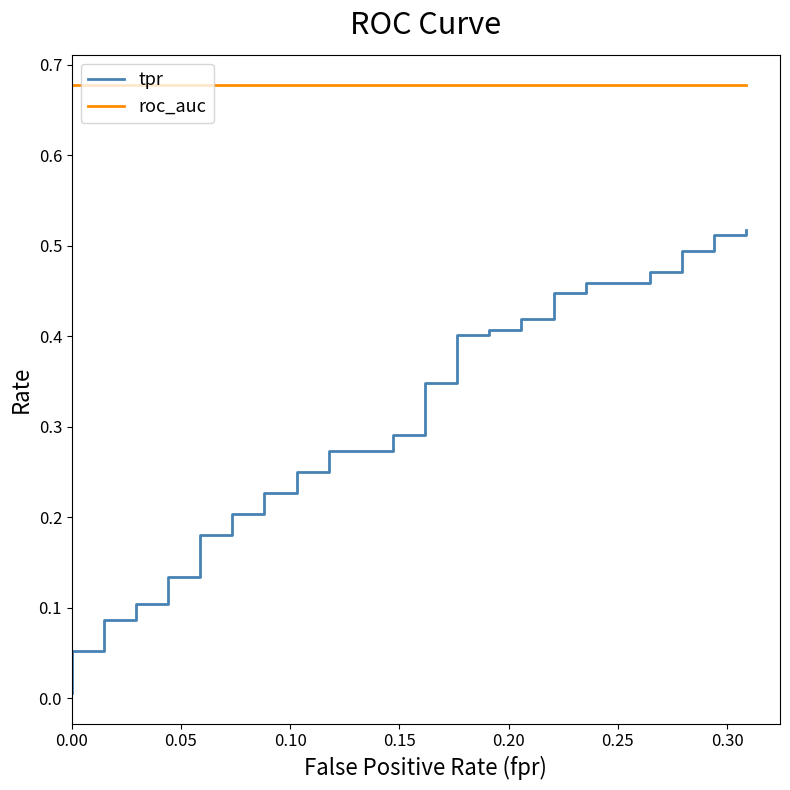

How many lines are shown in the chart?

2